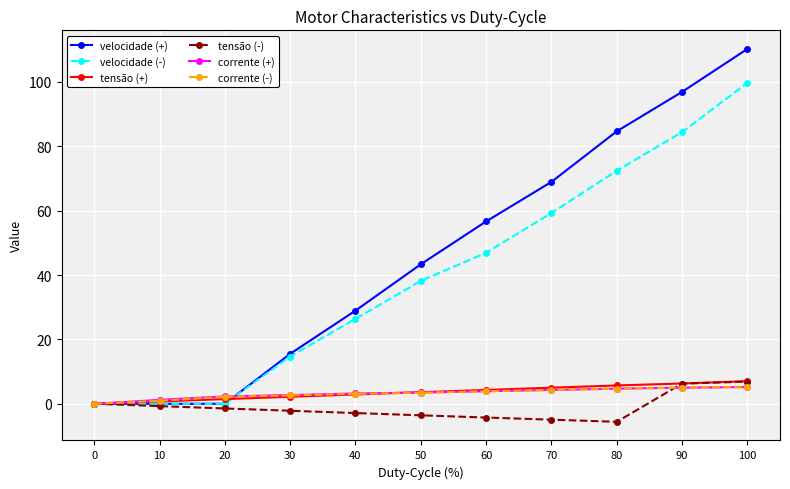

True or false: corrente (+) and velocidade (-) cross at least once.

True